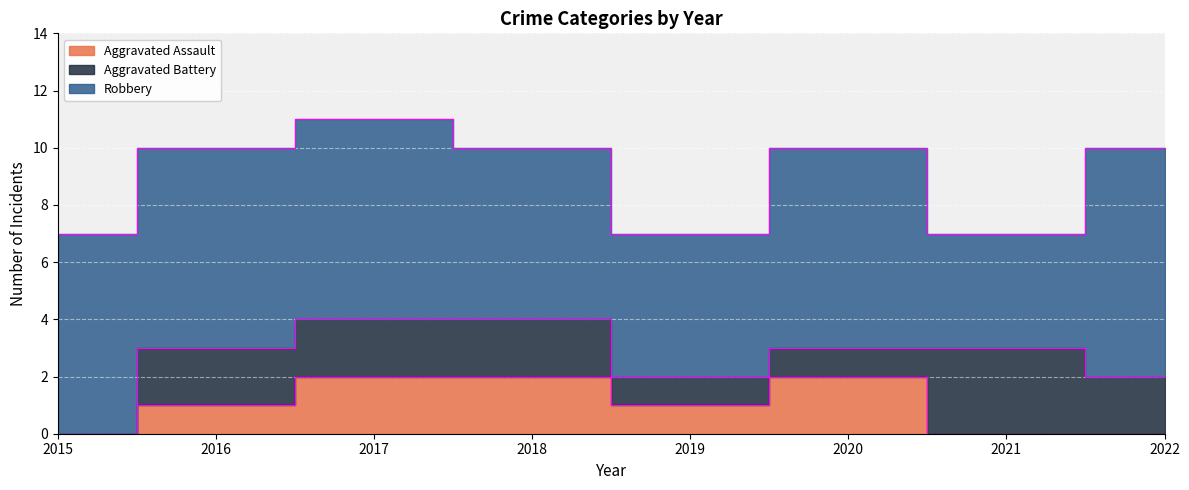

The Aggravated Assault series shows 3 at 2018. True or false?

False